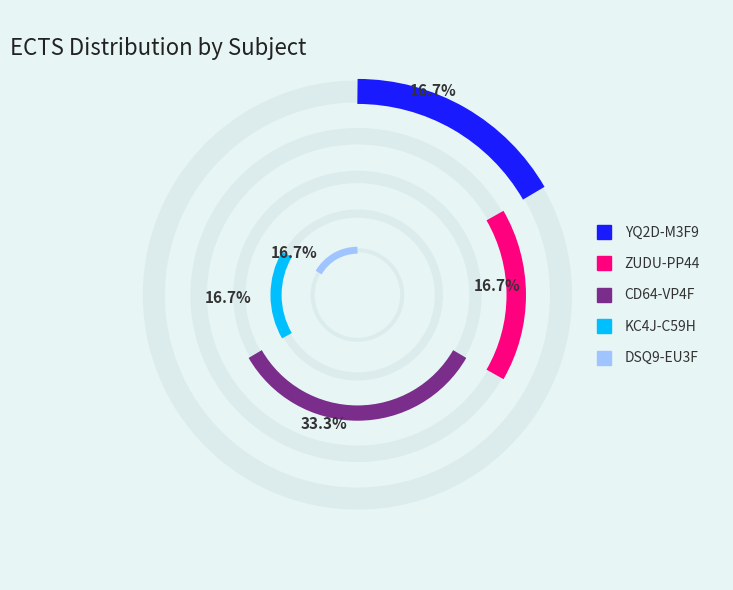

Which slice is the smallest?

YQ2D-M3F9